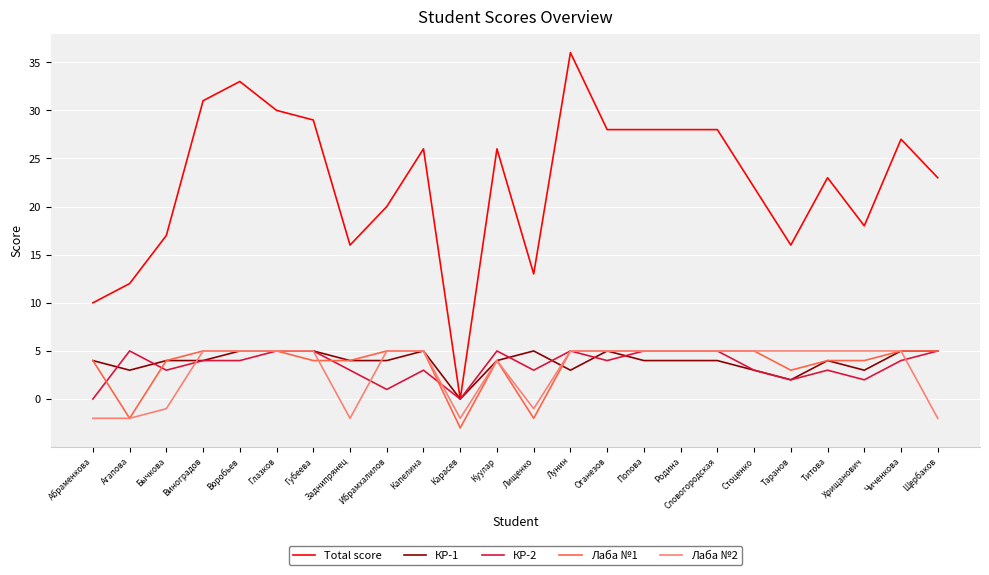

Which series has the largest range (max minus min)?

Total score